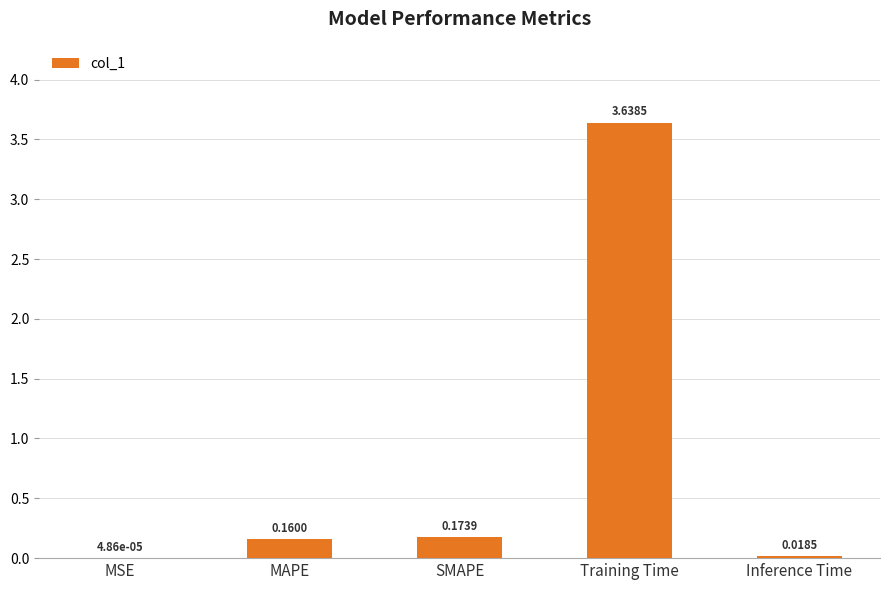

Where is the data nearest to the value 1?

SMAPE